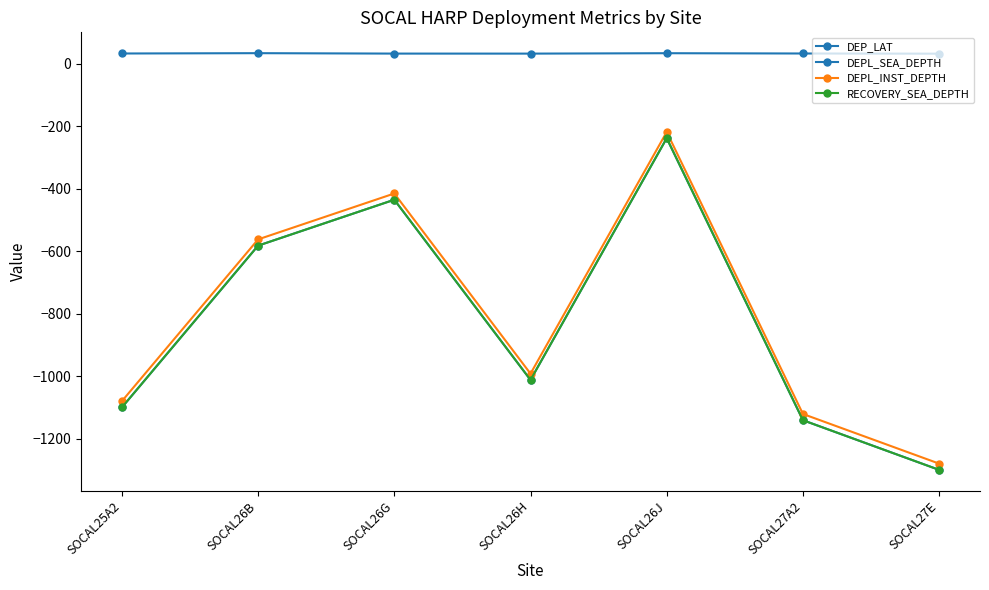

What is the sum of all DEPL_SEA_DEPTH values?

-5808.0